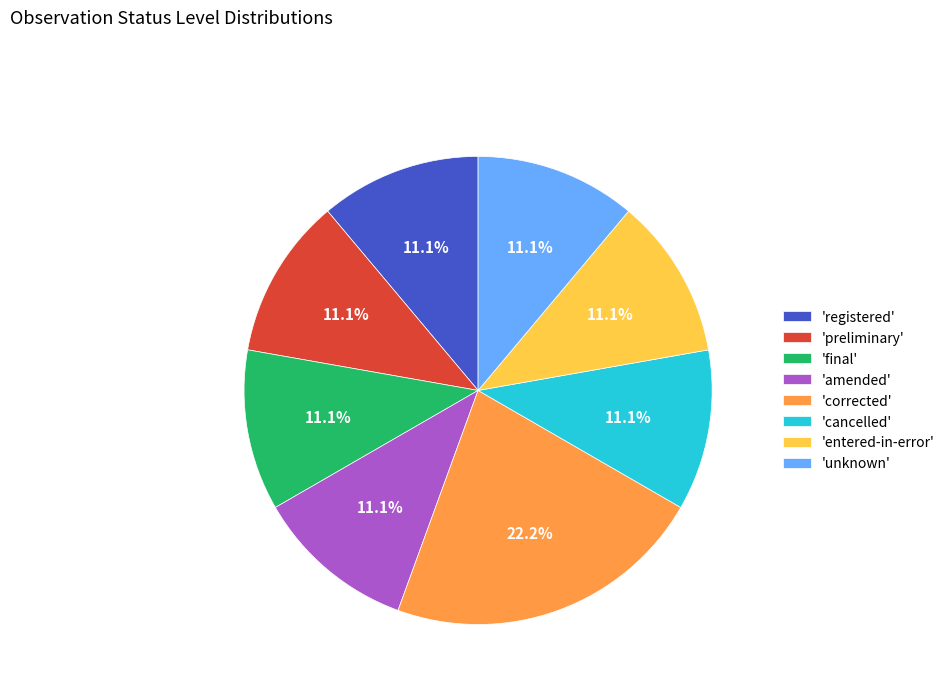

Is there any slice that represents more than half of the pie?

No